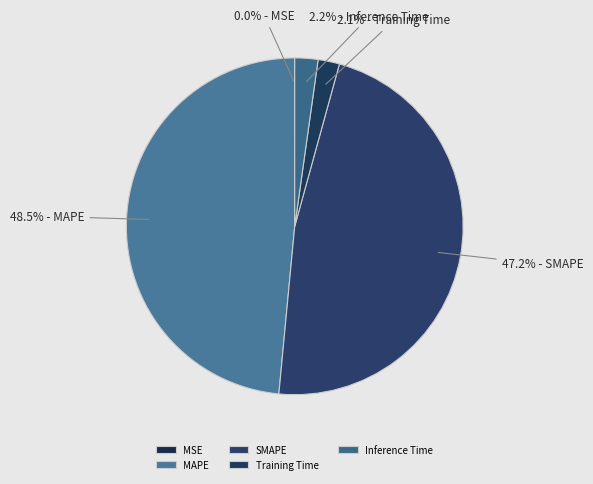

Between MSE and Training Time, which is larger?

Training Time